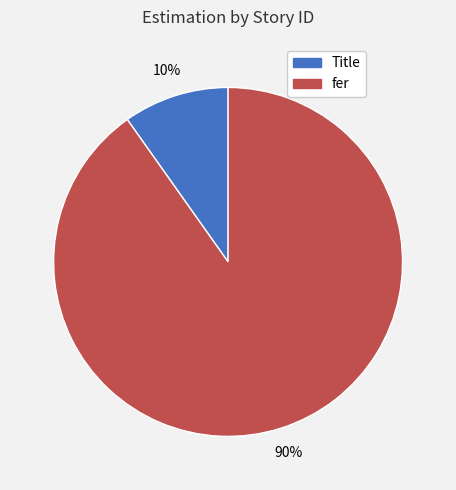

Is there a majority slice in this chart?

Yes